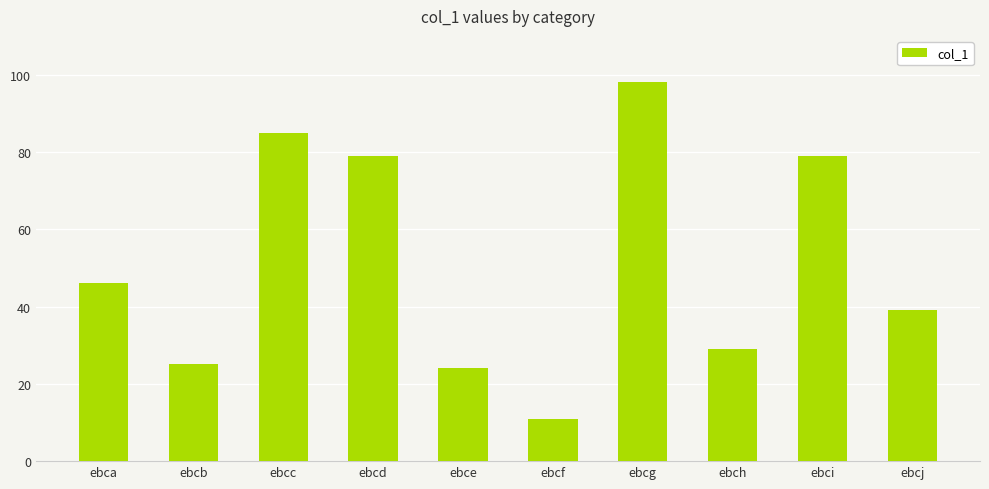

What is the difference between the maximum and minimum values?

87